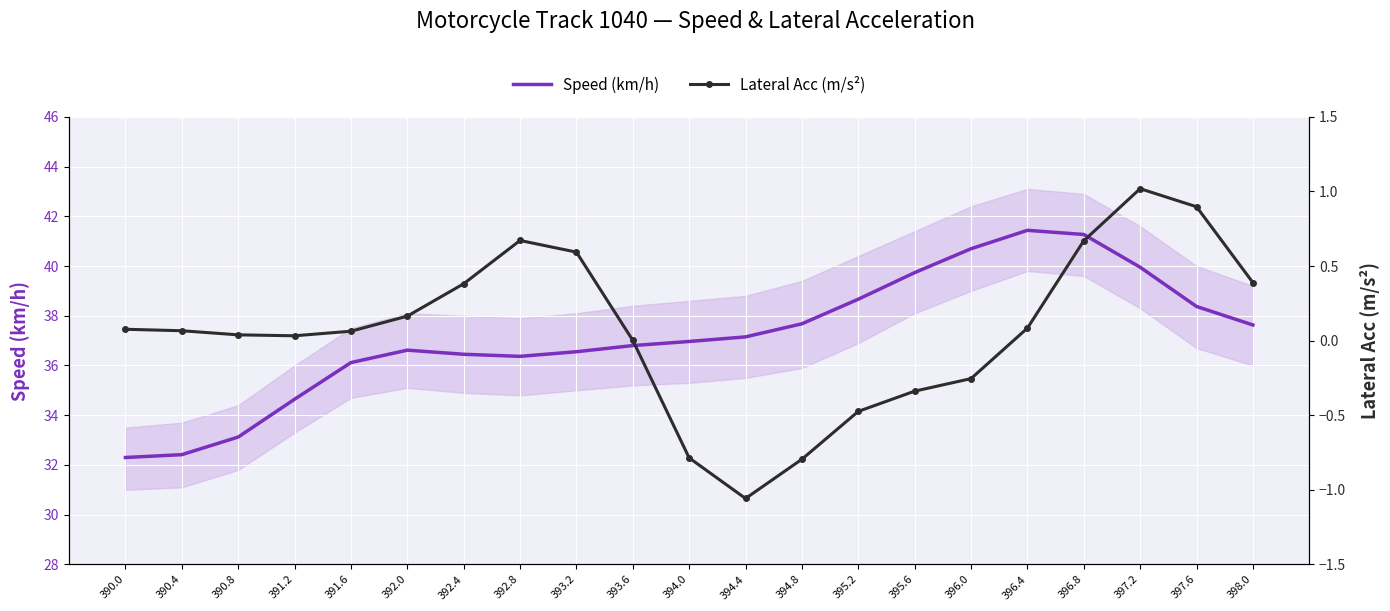

At which category is the sum across all series the highest?

396.8